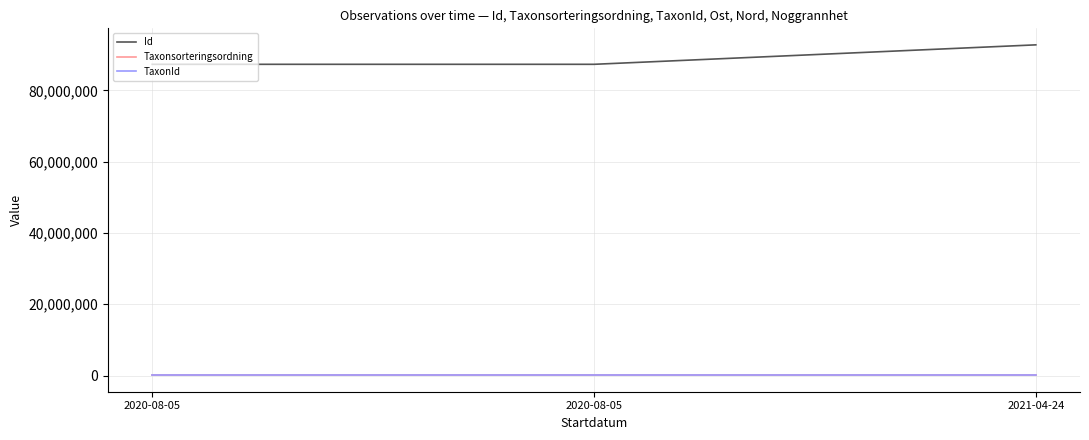

How many lines are shown in the chart?

3